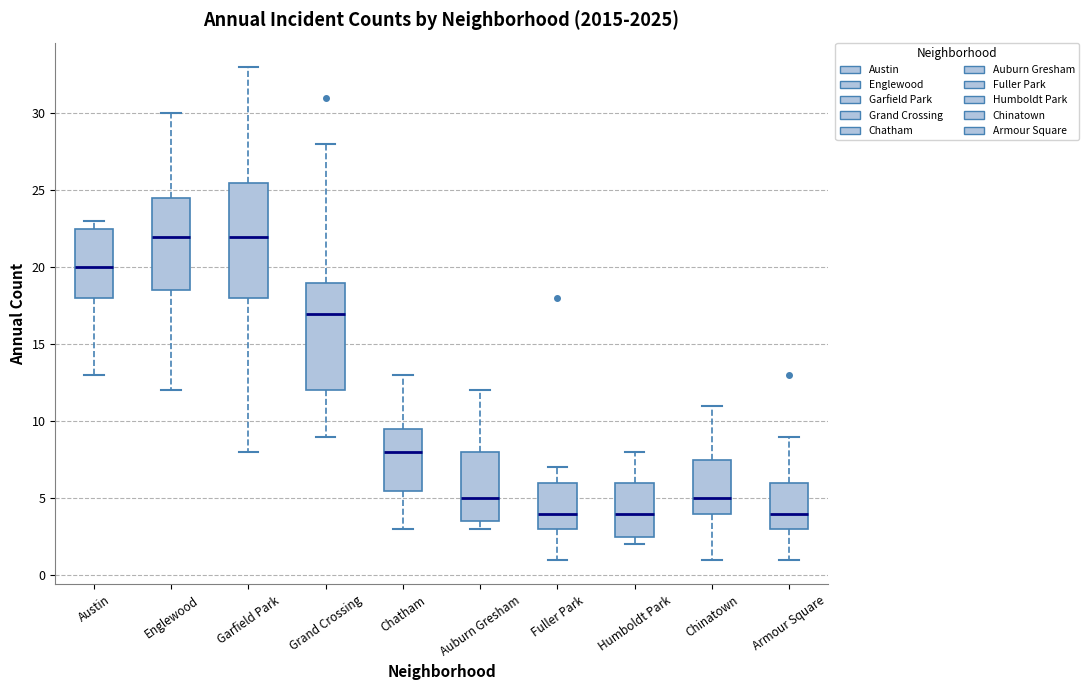

Reading left to right, read every box against the y-axis: the position of its median line, the range the box covers, and the ends of its whiskers. The values are not printed on the chart, so give them approximately, as read against the axis.

Austin: median 20.0, box 18.0 to 22.5, whiskers 13.0 to 23.0
Englewood: median 22.0, box 18.5 to 24.5, whiskers 12.0 to 30.0
Garfield Park: median 22.0, box 18.0 to 25.5, whiskers 8.0 to 33.0
Grand Crossing: median 17.0, box 12.0 to 19.0, whiskers 9.0 to 28.0
Chatham: median 8.0, box 5.5 to 9.5, whiskers 3.0 to 13.0
Auburn Gresham: median 5.0, box 3.5 to 8.0, whiskers 3.0 to 12.0
Fuller Park: median 4.0, box 3.0 to 6.0, whiskers 1.0 to 7.0
Humboldt Park: median 4.0, box 2.5 to 6.0, whiskers 2.0 to 8.0
Chinatown: median 5.0, box 4.0 to 7.5, whiskers 1.0 to 11.0
Armour Square: median 4.0, box 3.0 to 6.0, whiskers 1.0 to 9.0